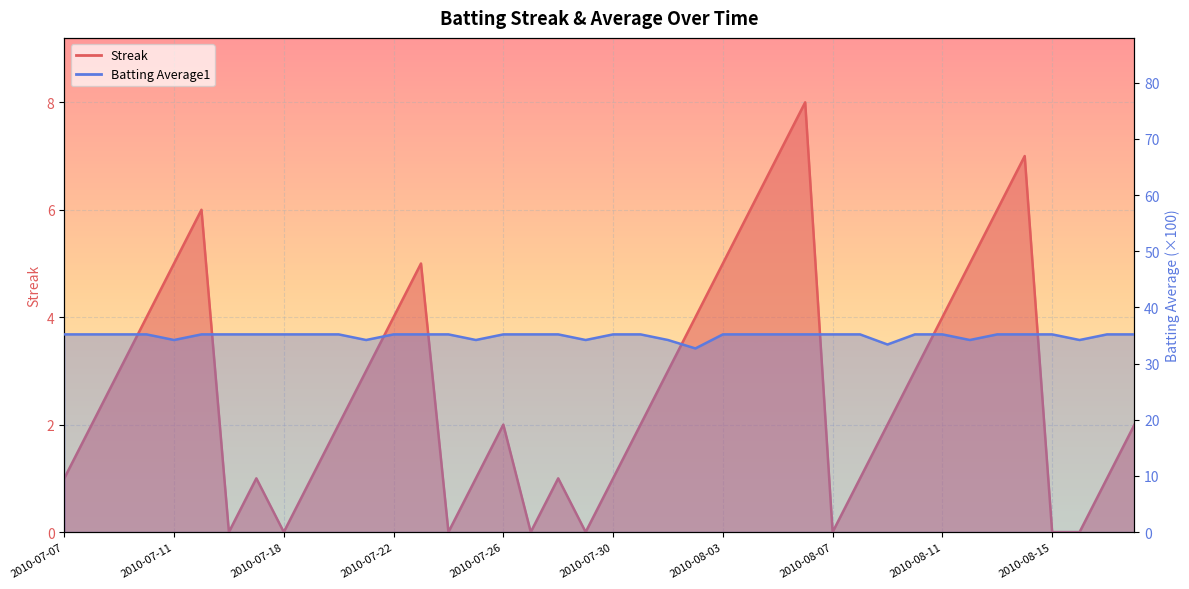

Is it true that Batting Average1 equals 9.5 at 2010-07-08?

False